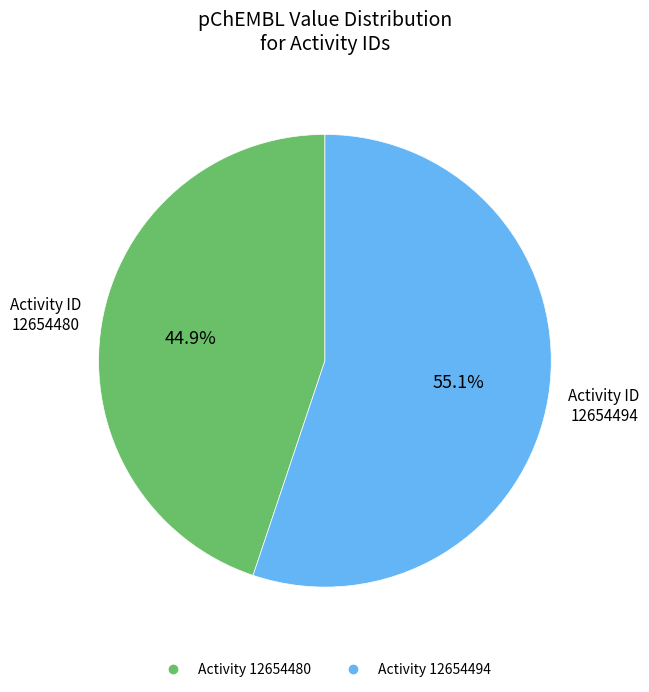

Does any single category account for the majority?

Yes